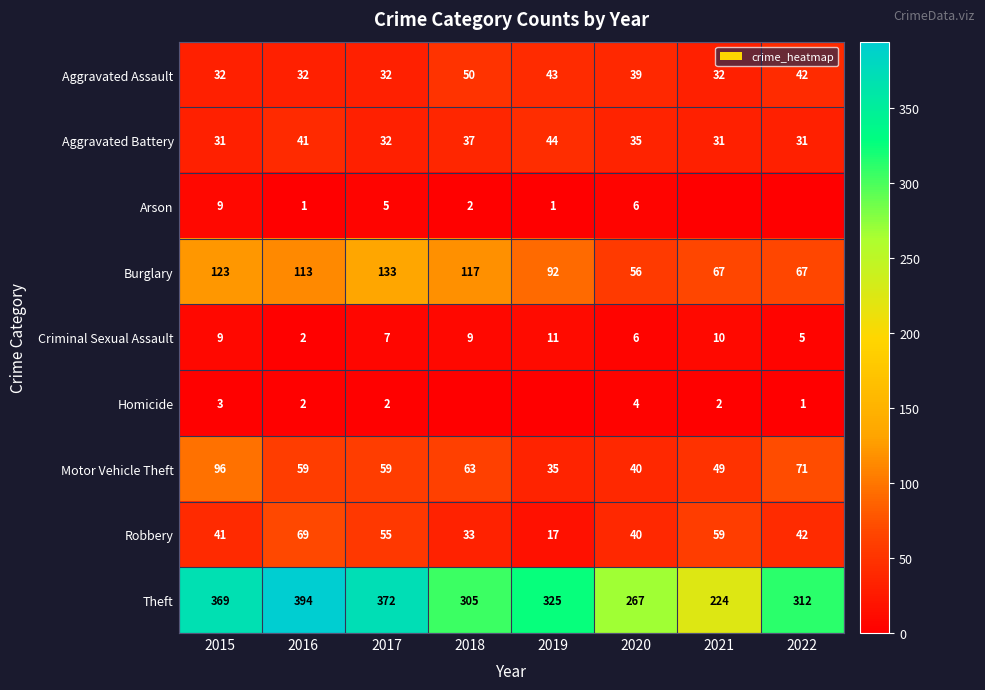

What is the sum of the Arson values at 2015 and 2018?

11